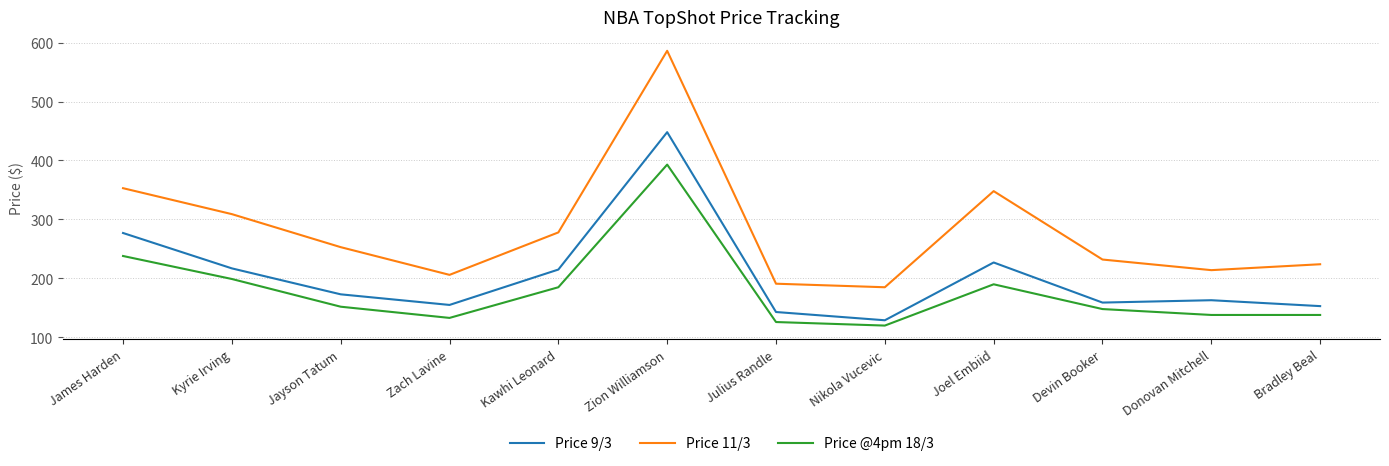

What is the total value across all series at Donovan Mitchell?

515